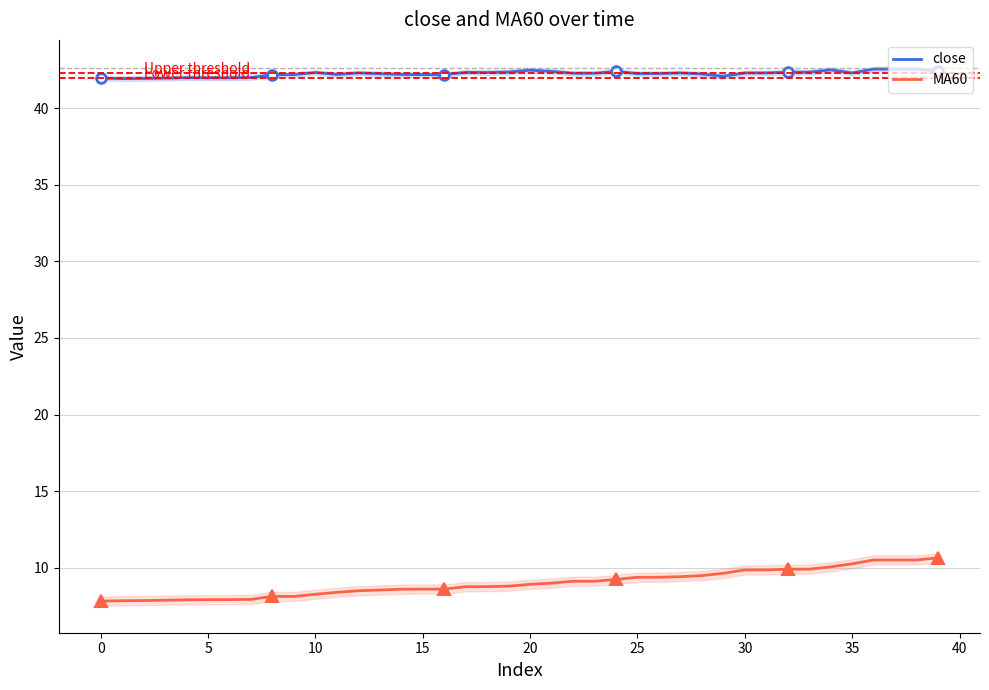

At how many categories does at least one series exceed 12?

40